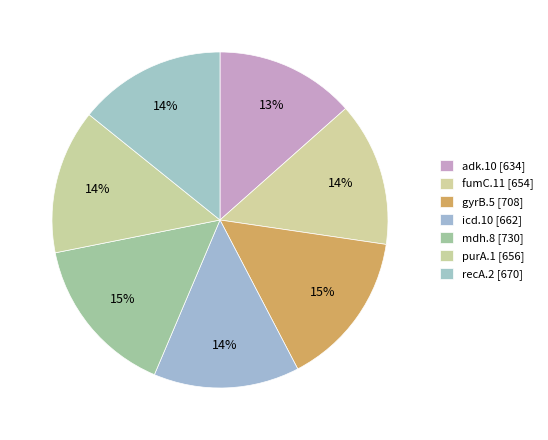

How many slices are in this pie chart?

7